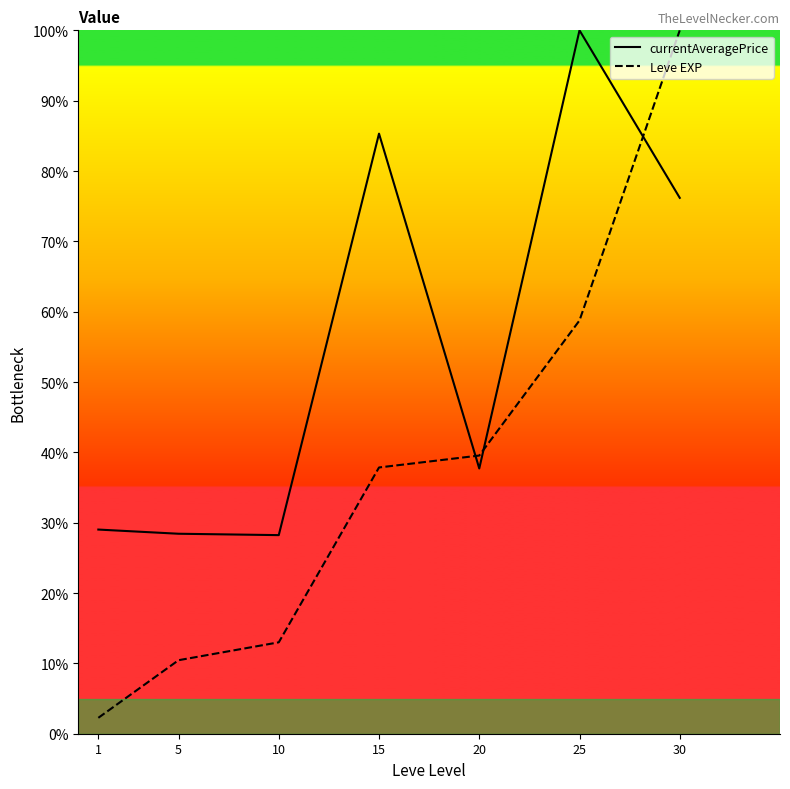

What is the difference between the Leve EXP values at 15 and 5?

27.4